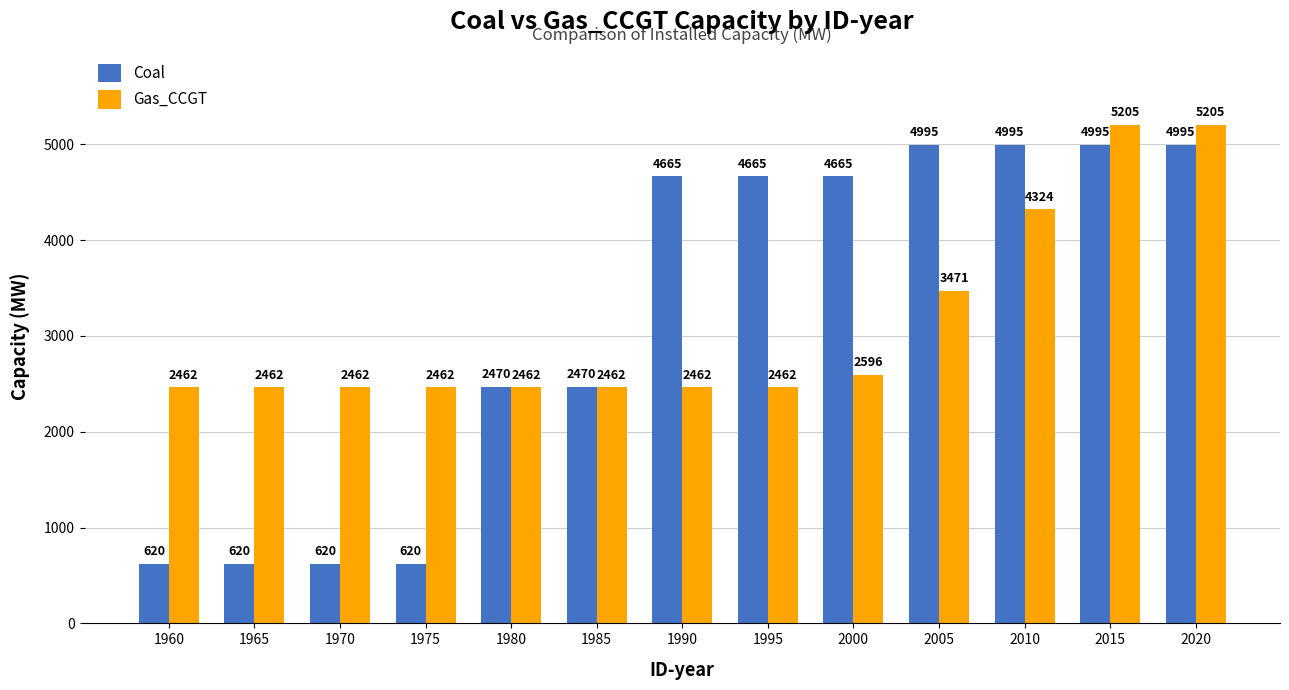

Between 1965 and 2000, which series saw the biggest shift?

Coal